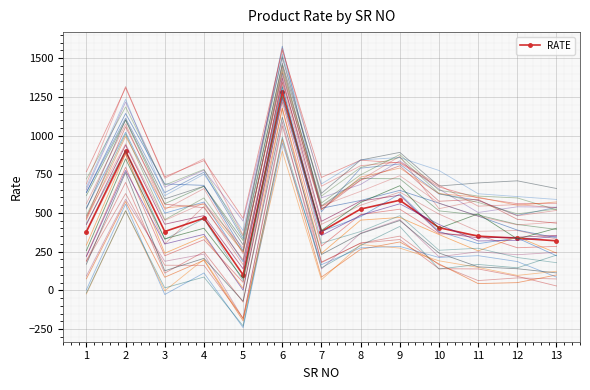

At which label does the data first exceed 380?

2